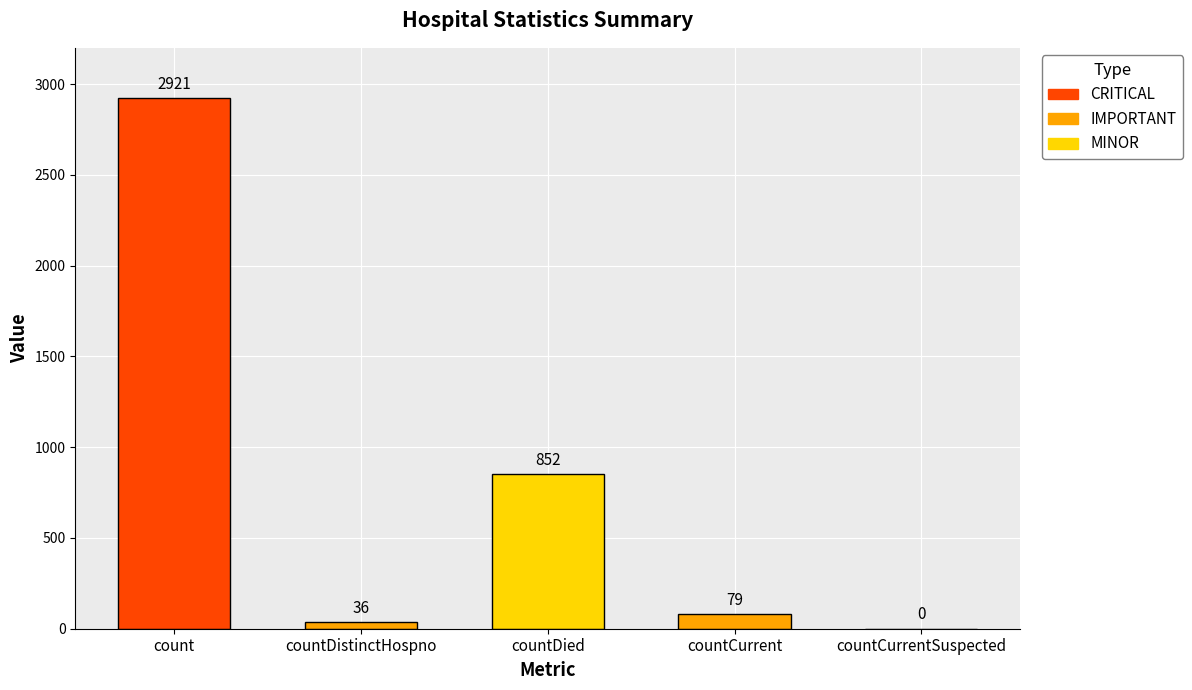

What is the change in value from countDied to countCurrentSuspected?

-852